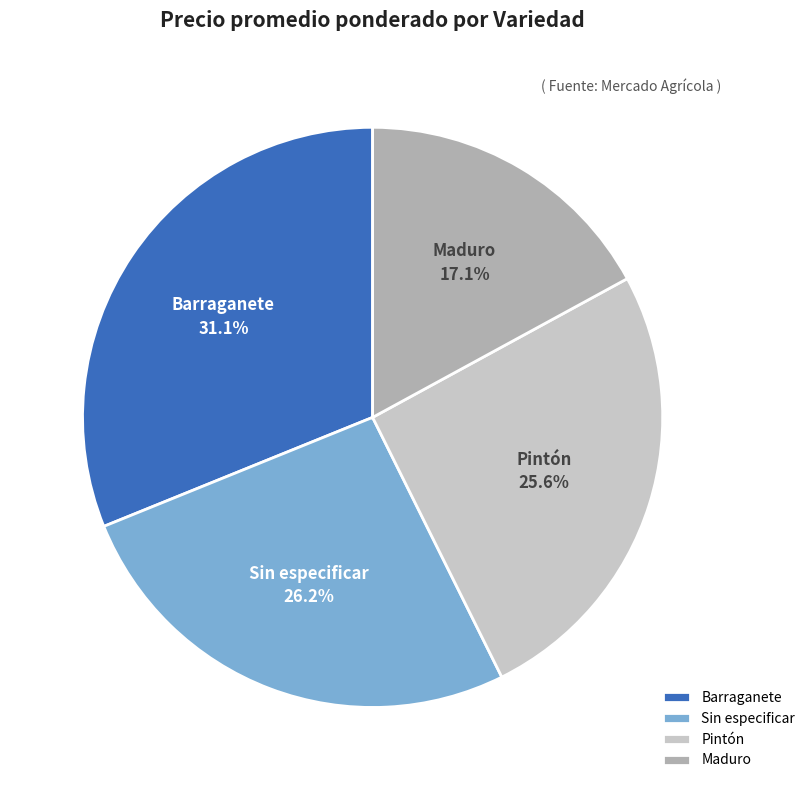

Which slice is the smallest?

Maduro